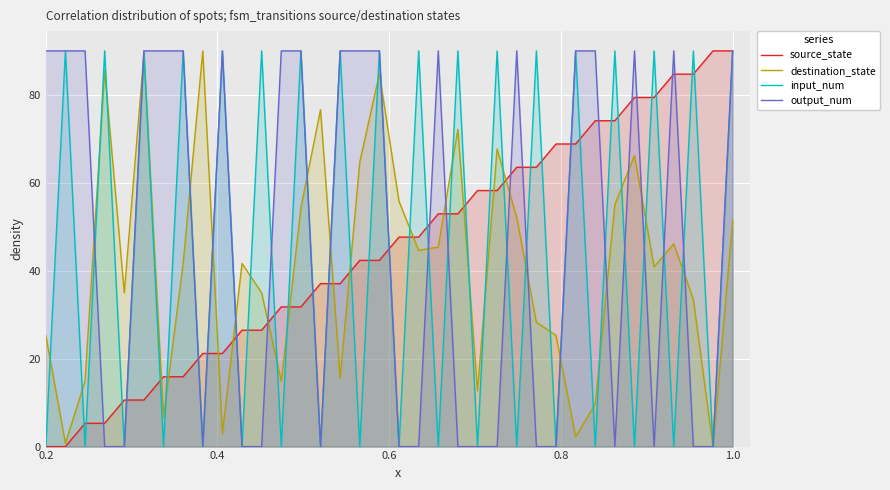

How many values in the output_num series exceed 89?

19